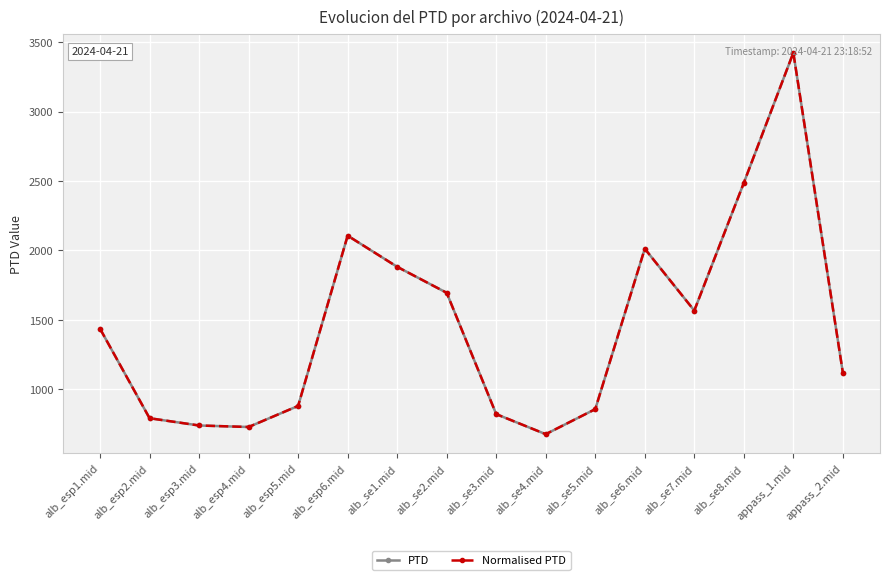

Which series has the largest total across all categories?

PTD